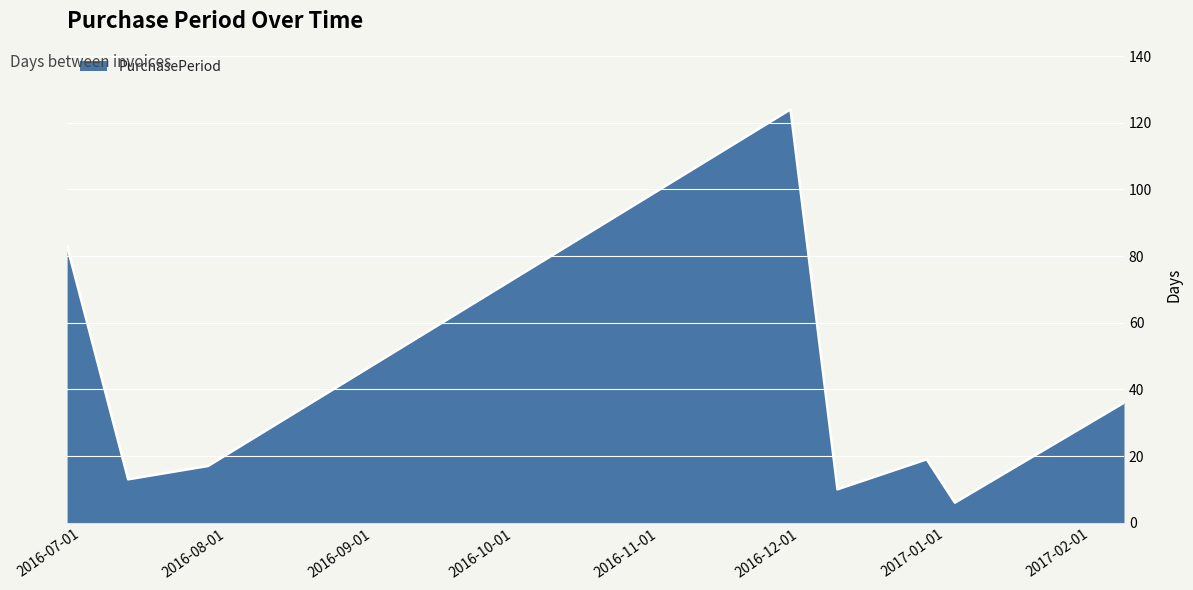

Does the chart have visible grid lines?

Yes